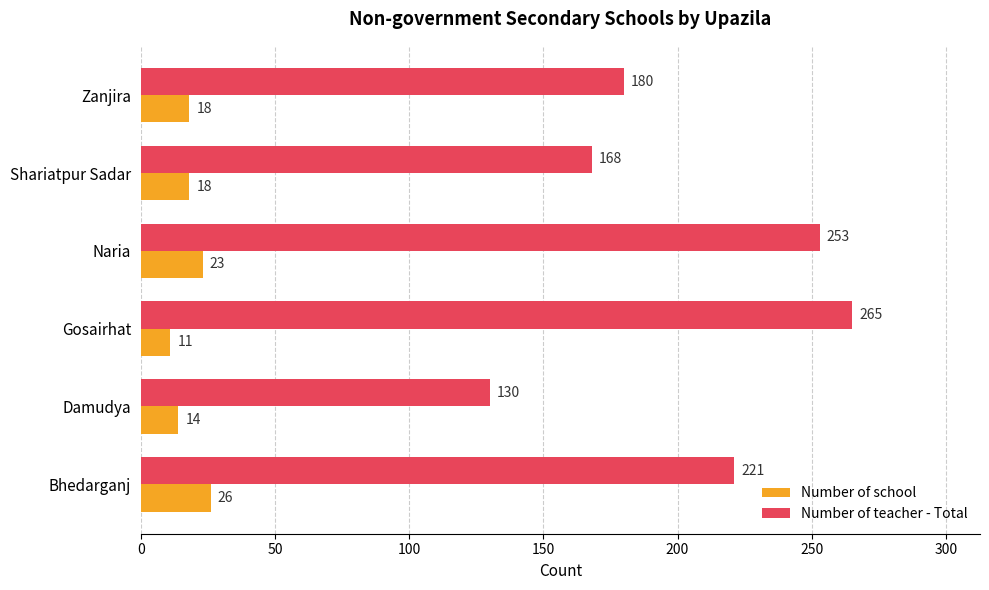

At which label does Number of teacher - Total reach its peak?

Gosairhat